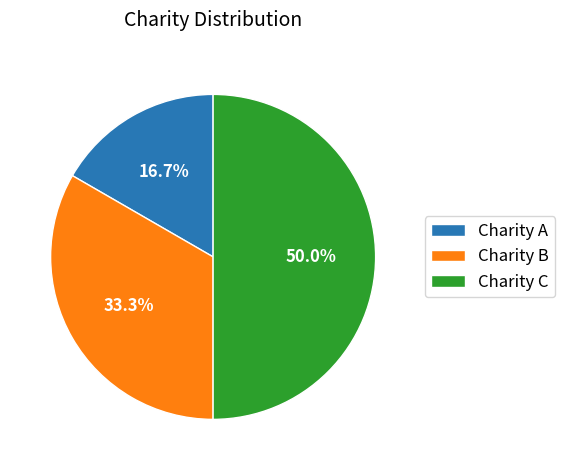

To the nearest percent, what percentage of the pie is Charity A?

17%